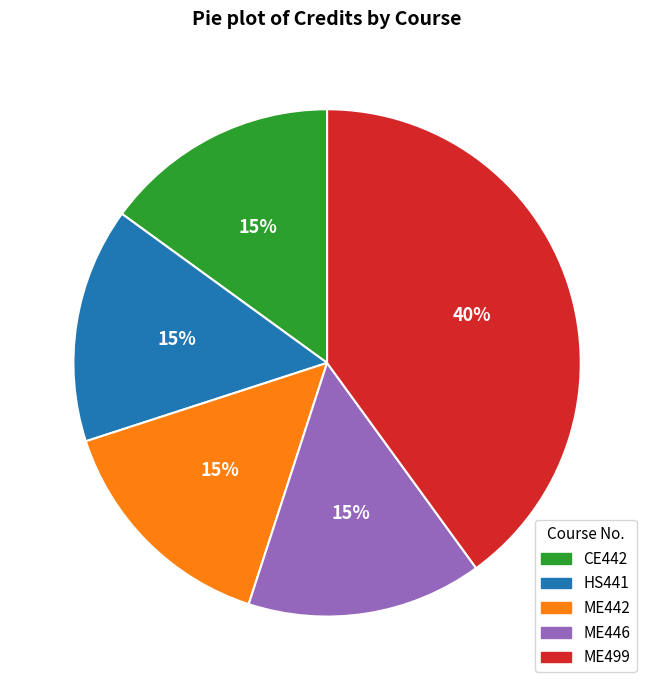

True or false: ME446 accounts for 15% of the total.

True